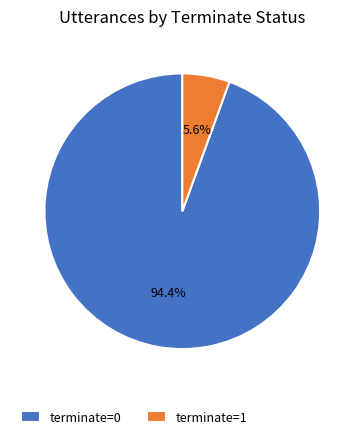

Is it true that terminate=0 is 99% of the pie?

False